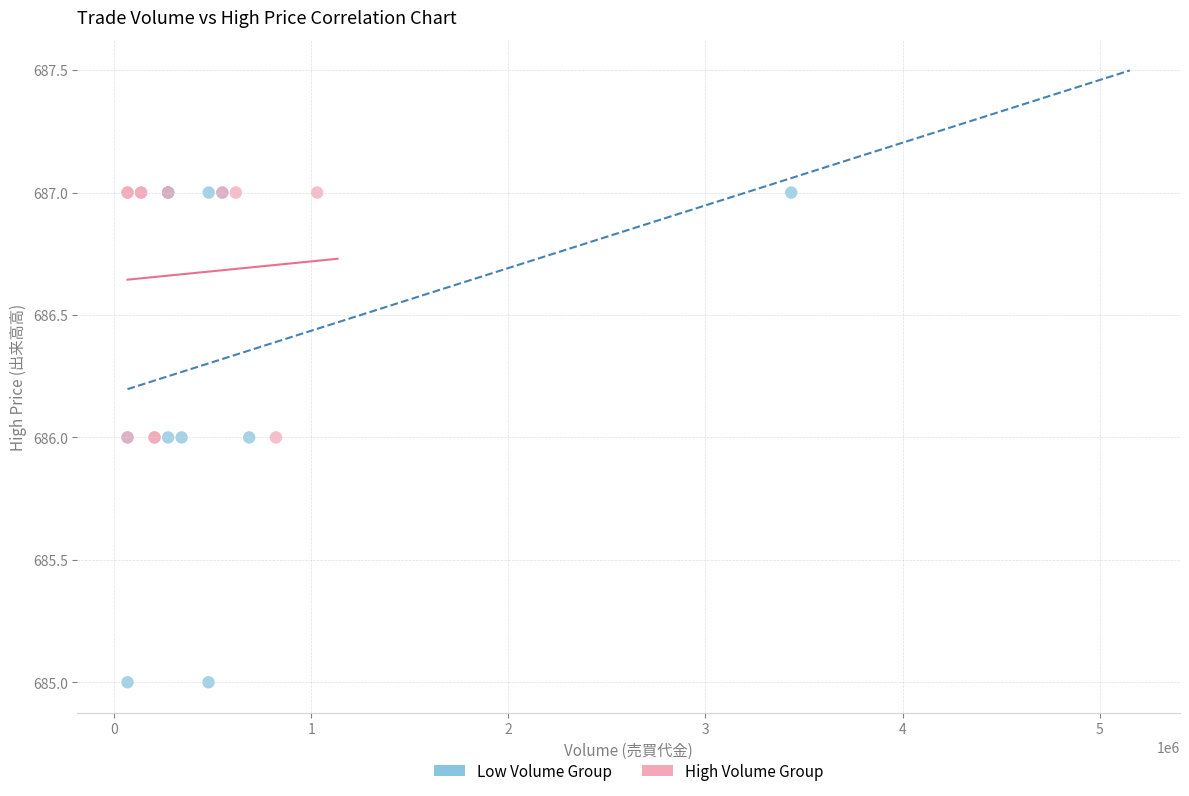

What are all the series names shown in the legend?

Low Volume Group, High Volume Group